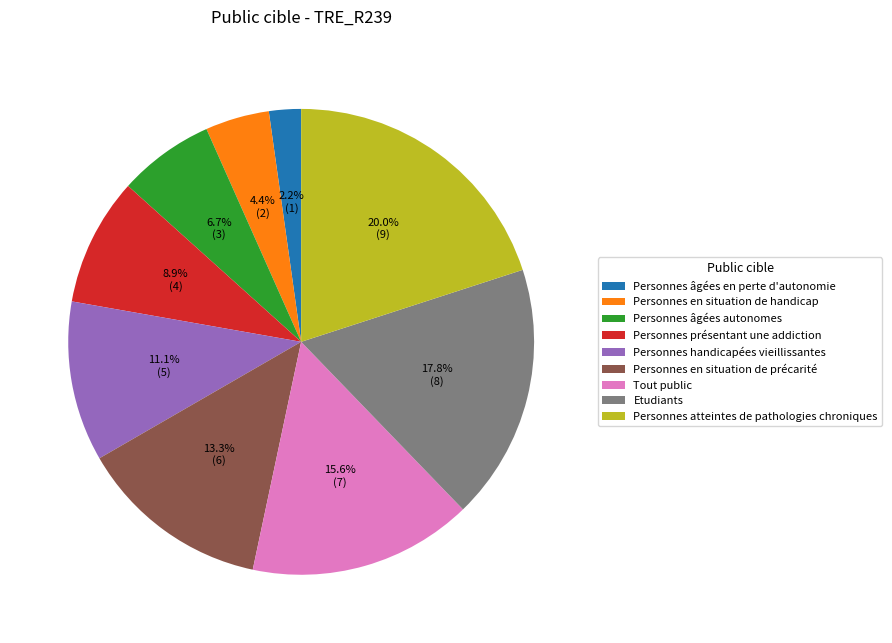

Is it true that Personnes en situation de handicap is 4% of the pie?

True